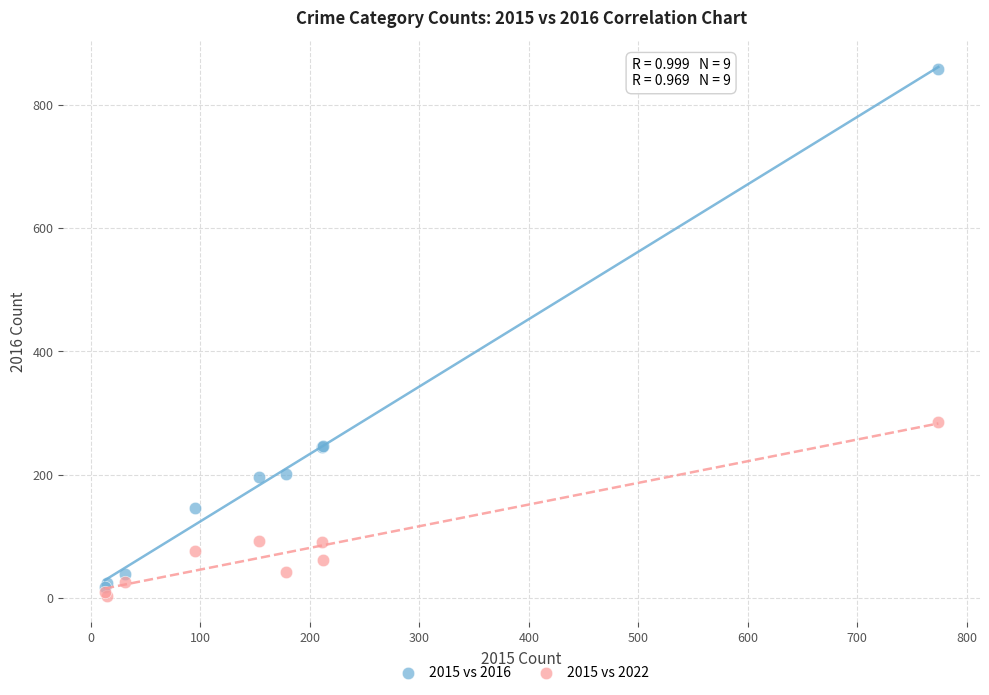

Which series reaches the minimum Y coordinate?

2015 vs 2022